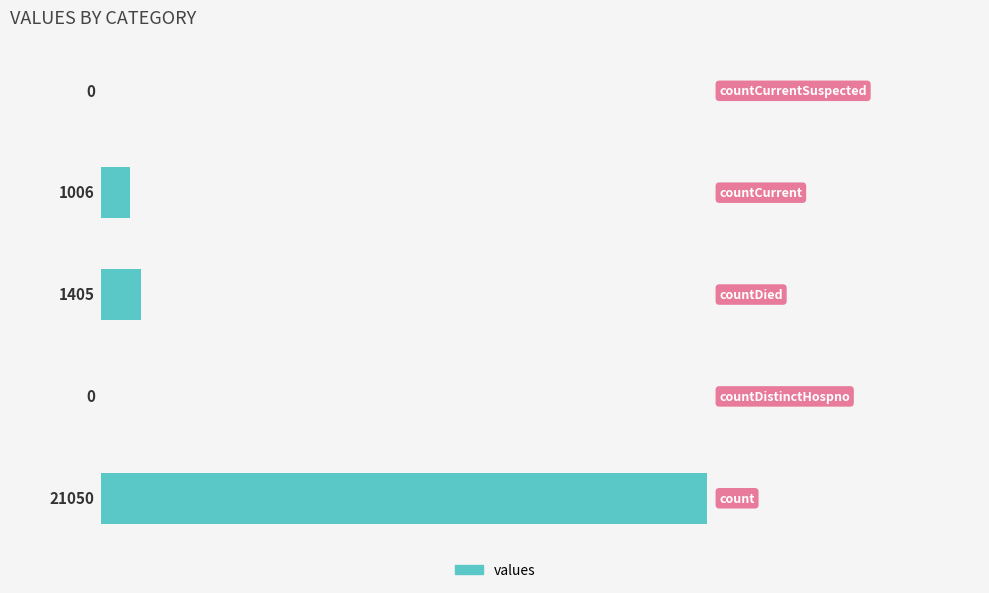

What is the average value?

4692